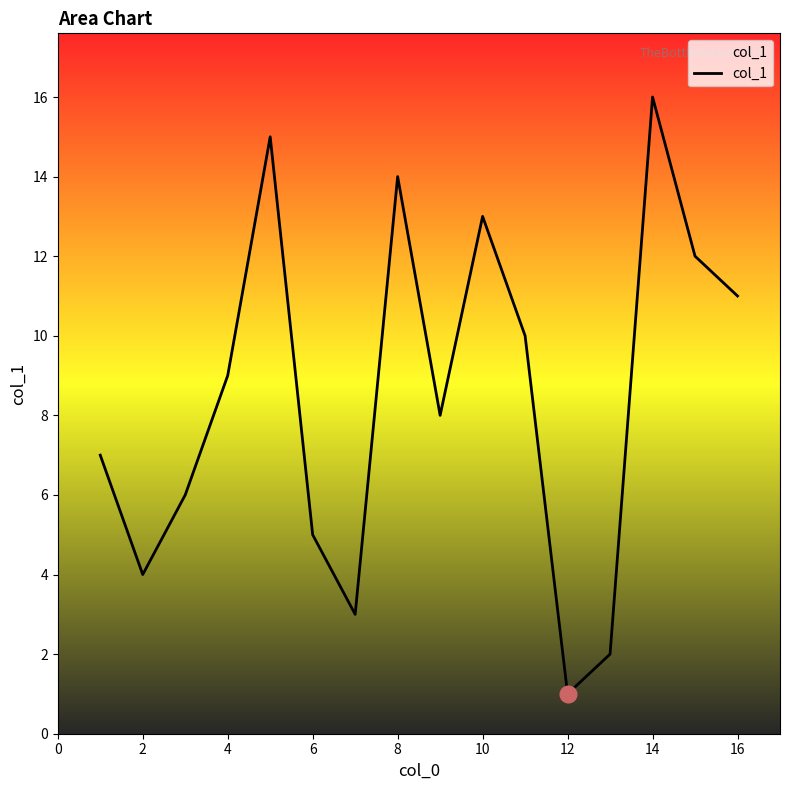

What is the sum of all values?

136